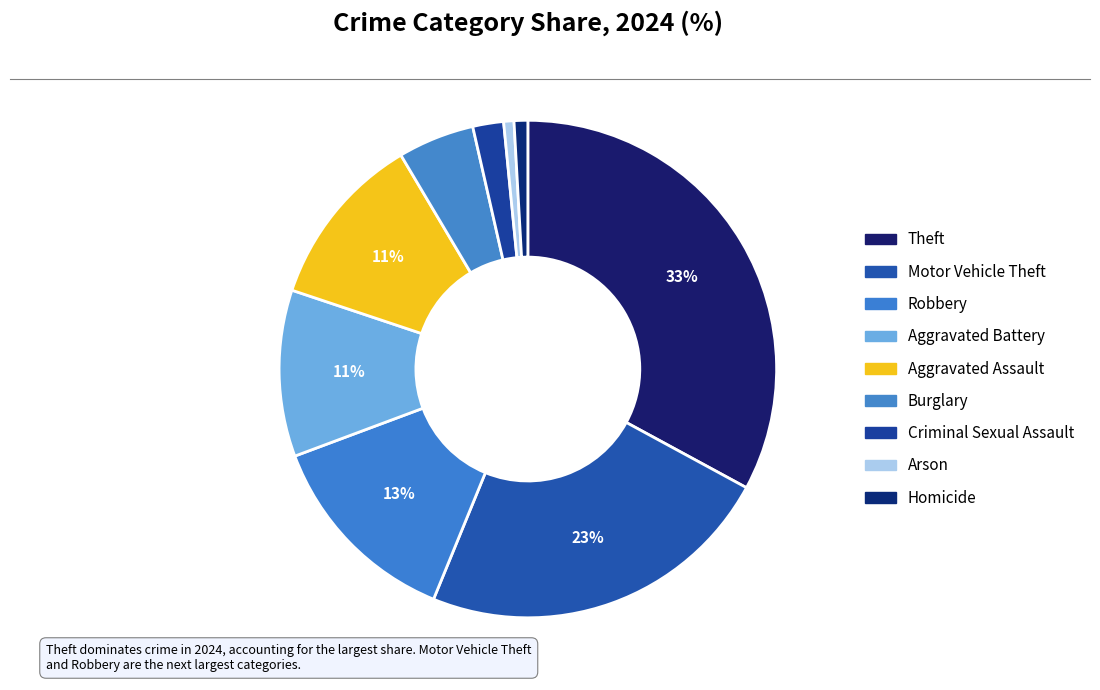

How many slices are in this pie chart?

9